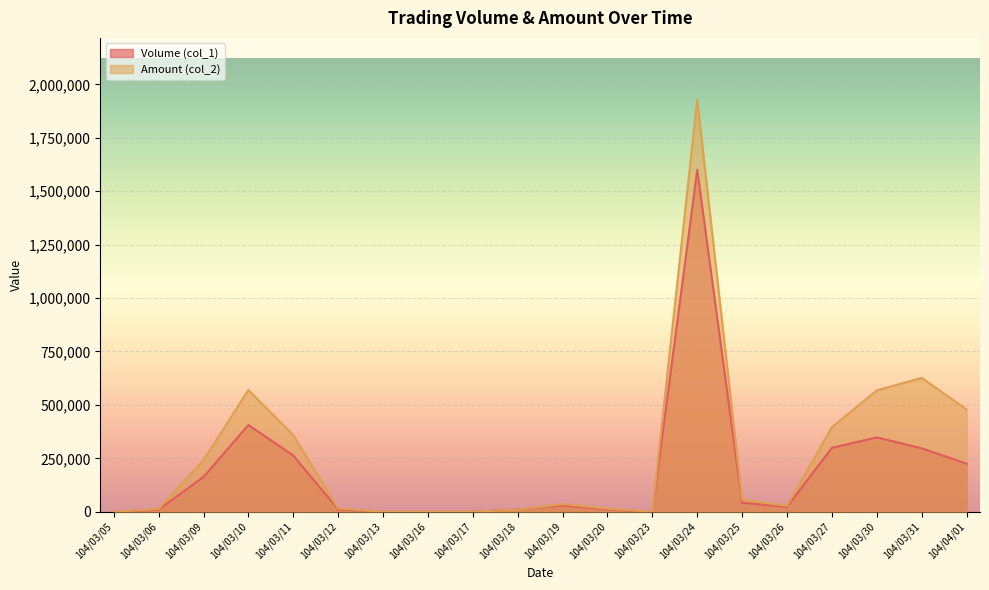

List the series in order of their overall mean, lowest first.

Volume (col_1), Amount (col_2)